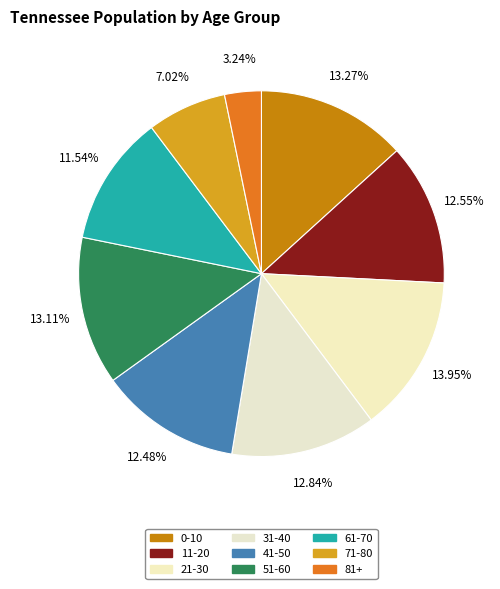

The 41-50 slice represents 12% of the pie. True or false?

True